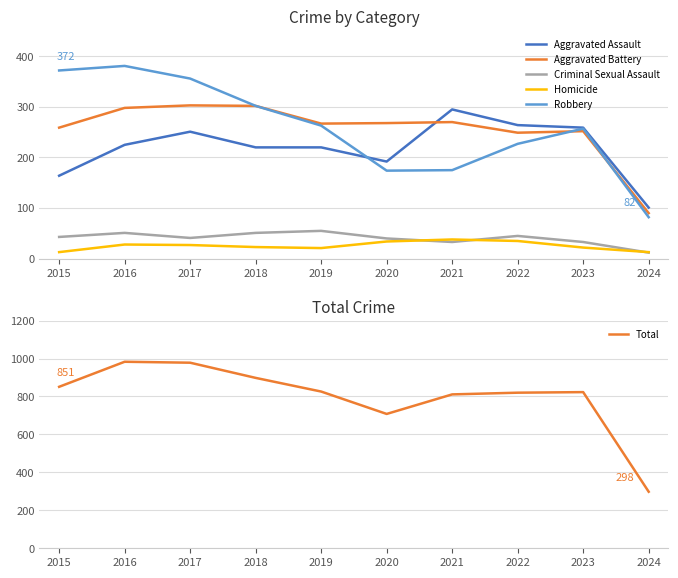

True or false: Criminal Sexual Assault and Aggravated Battery cross at least once.

False